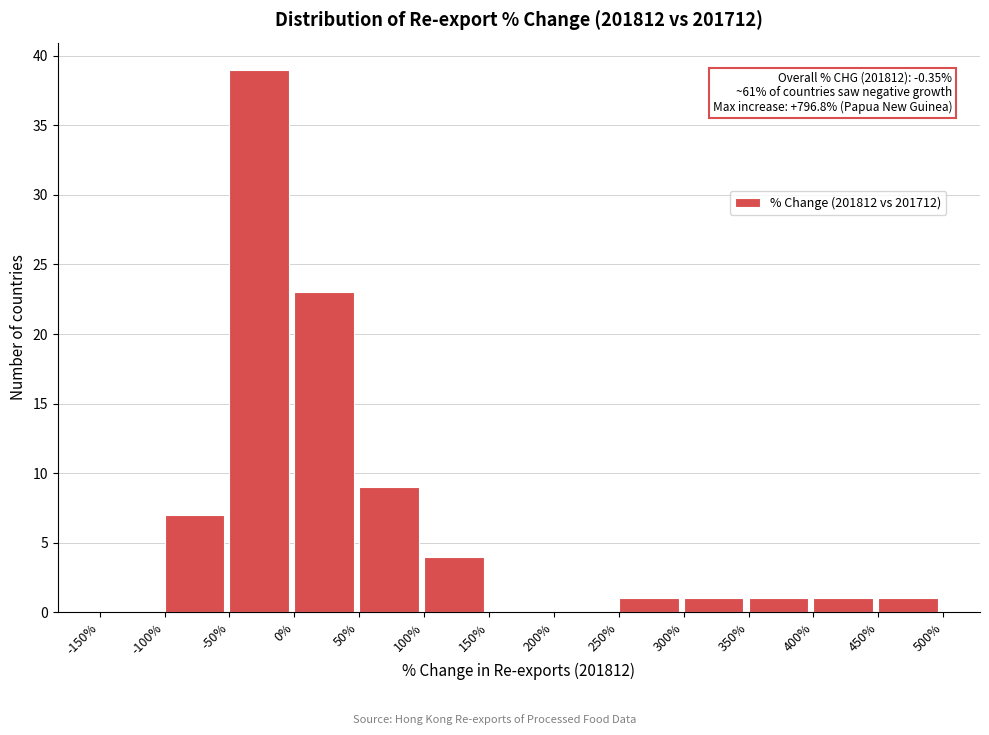

Which range on the x-axis has the tallest bar?

-50% to 0%